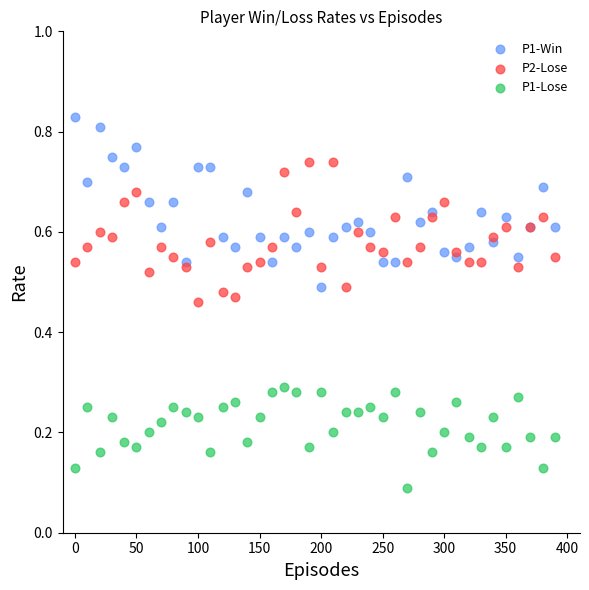

What is the X range (max minus min) for the scatter plot?

390.0